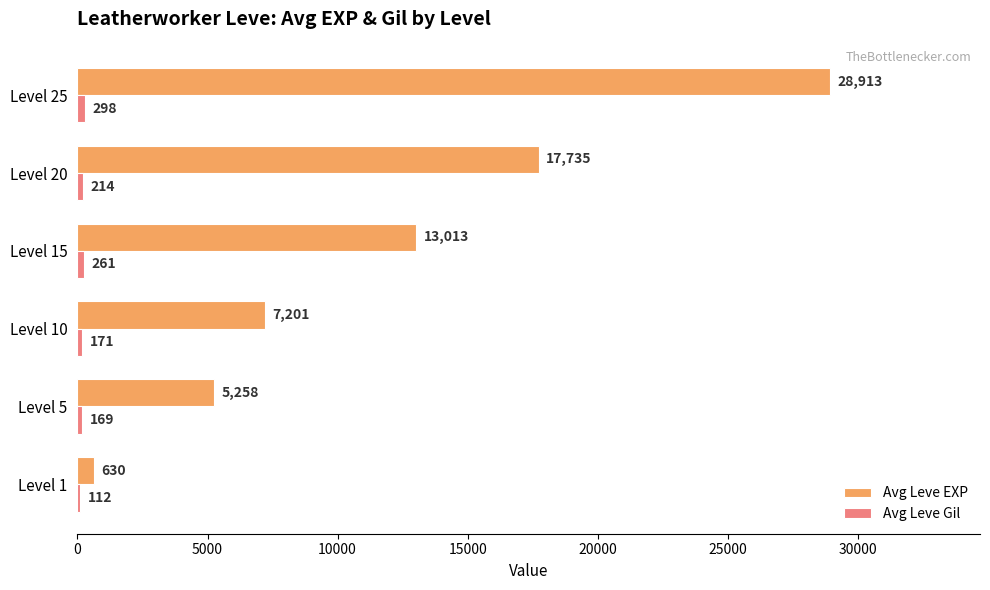

The Avg Leve EXP series shows 28913 at Level 25. True or false?

True